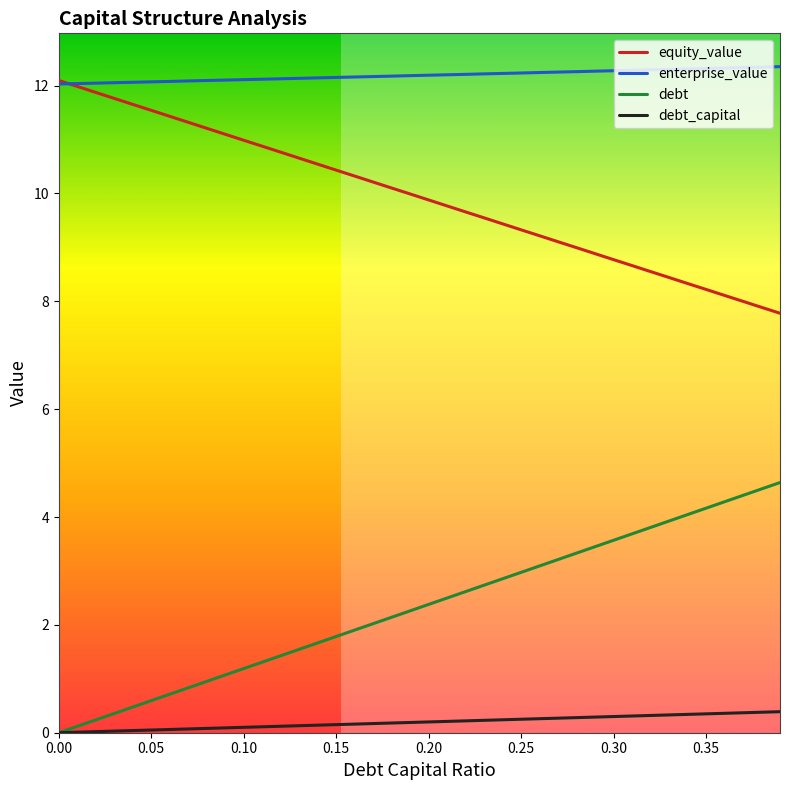

True or false: debt and equity_value cross at least once.

False